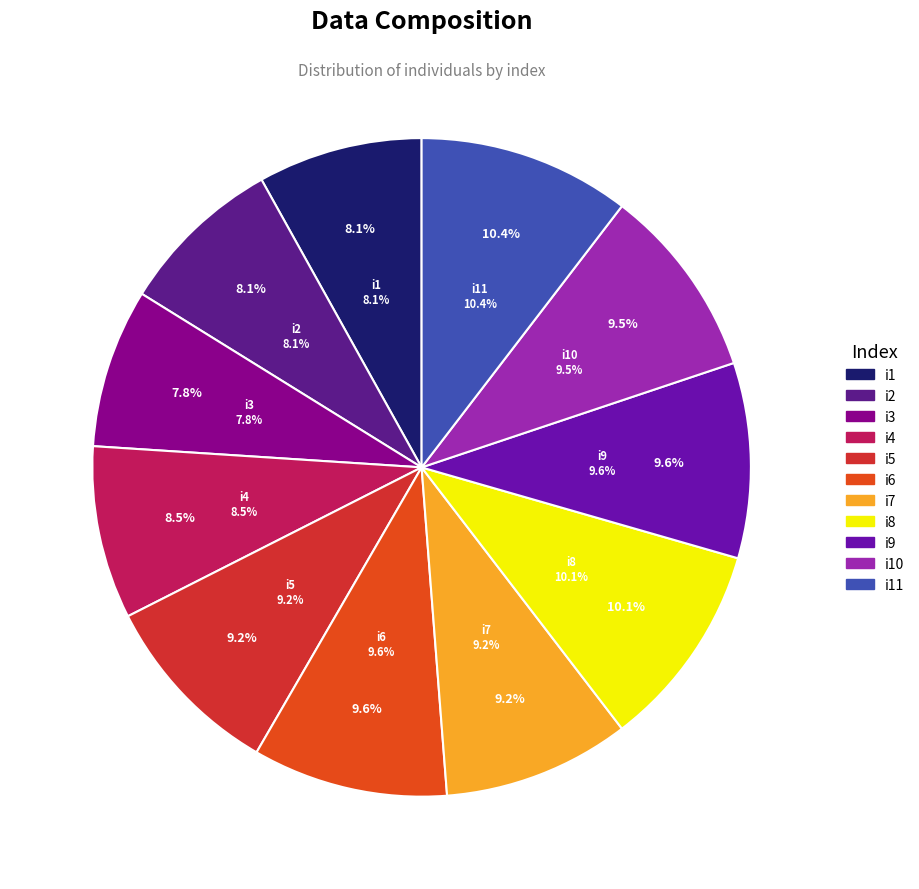

Is the sum of i2 and i8 greater than half?

No